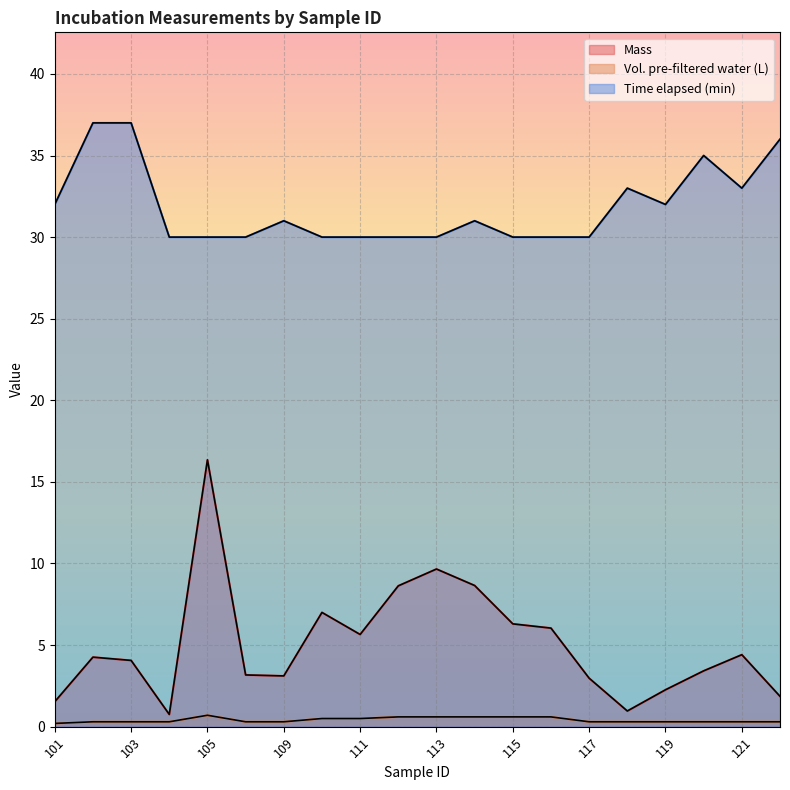

What is the total value across all series at 115?

36.9